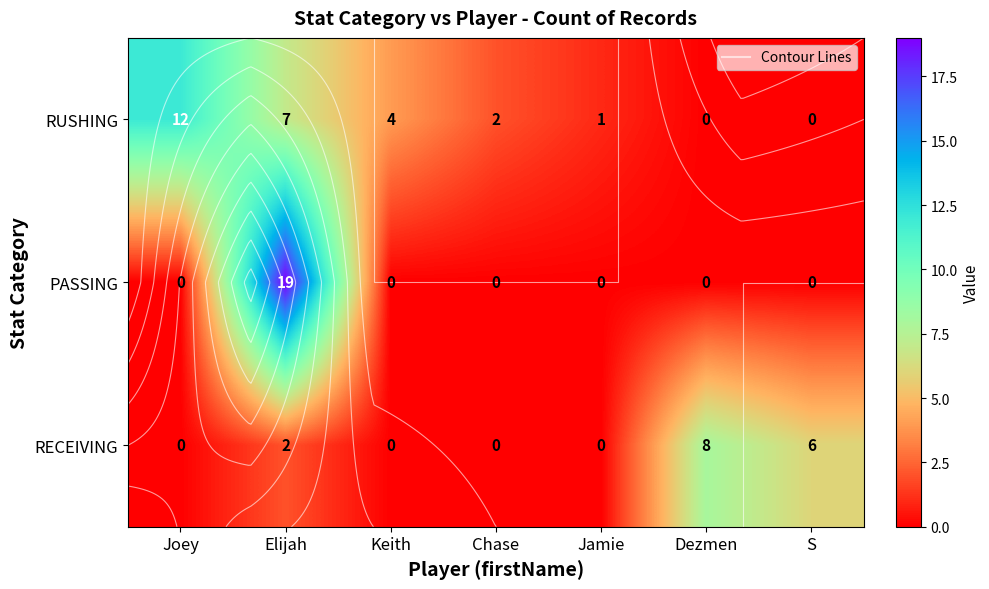

How many values in PASSING are above zero?

1